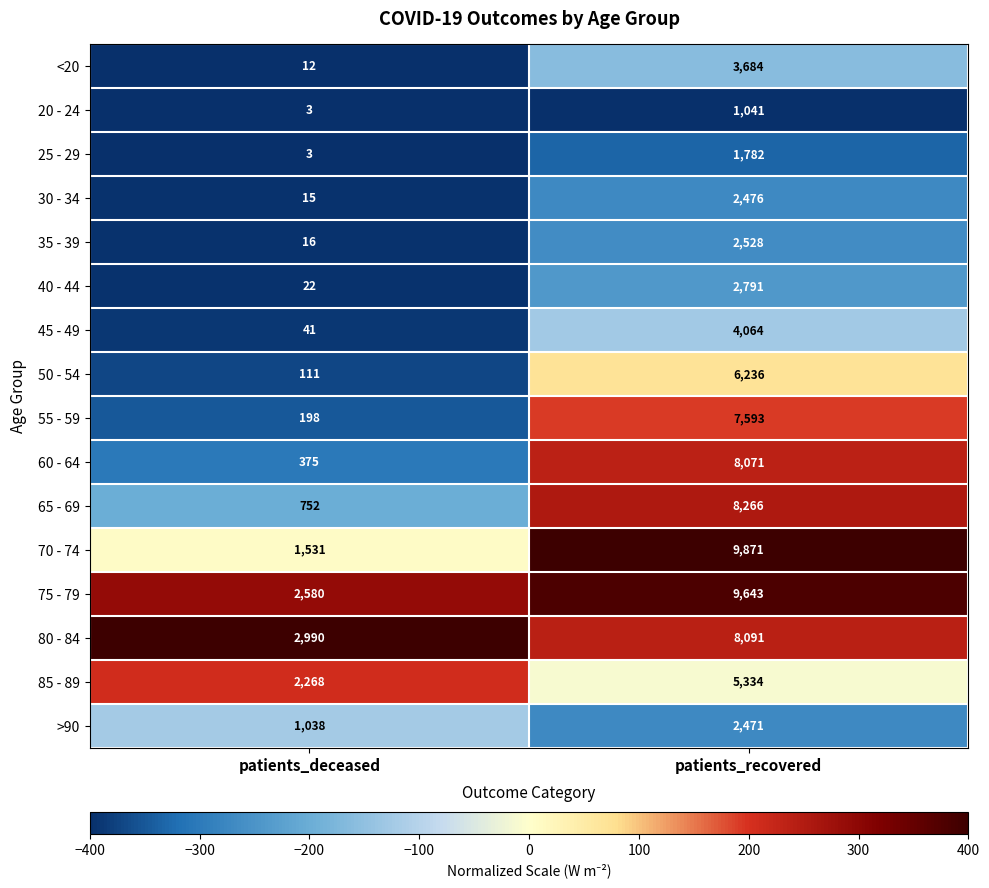

What is the approximate value of 40 - 44 at patients_recovered, to the nearest 50?

2800